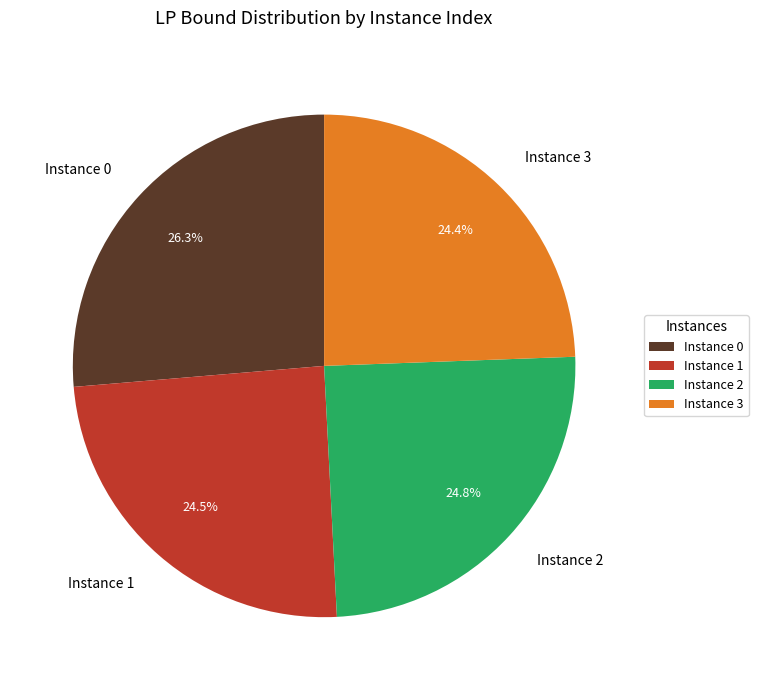

Is there any slice that represents more than half of the pie?

No